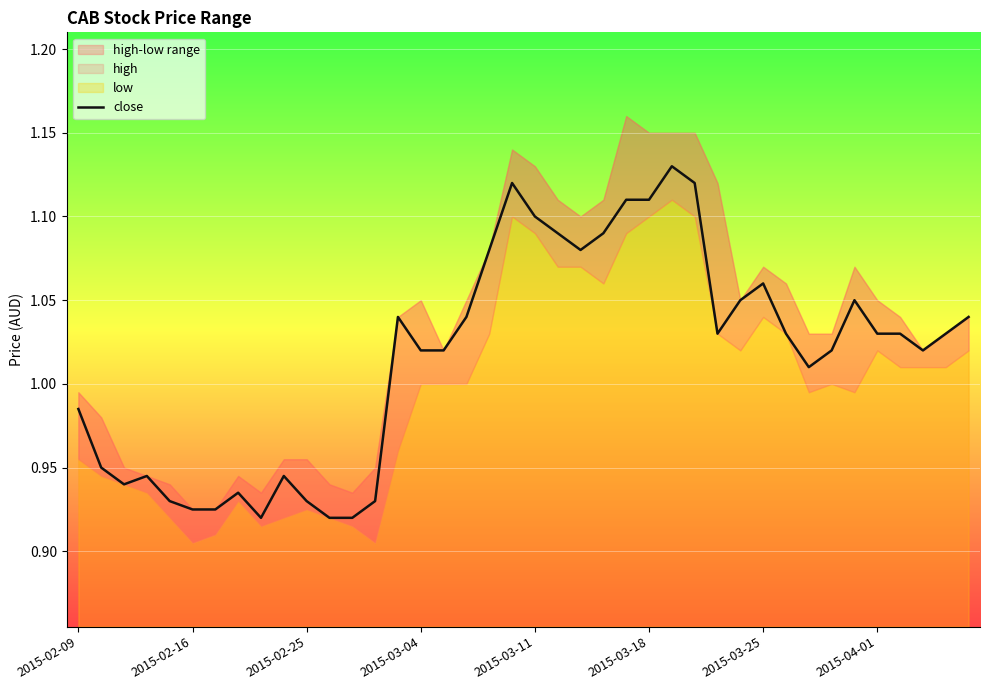

How many data points does each series have?

40